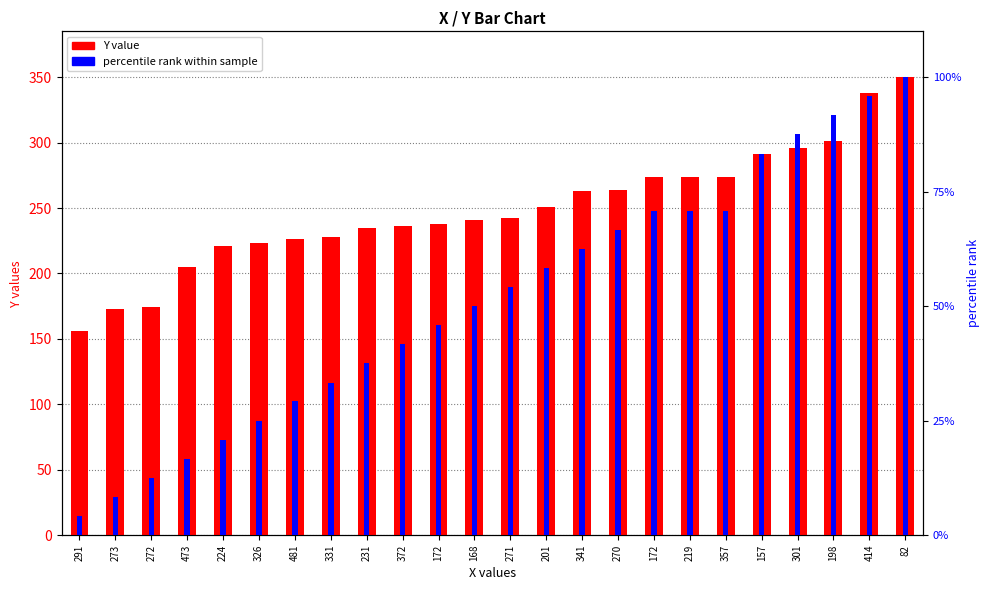

What is the sum of all percentile rank within sample values?

4330.9